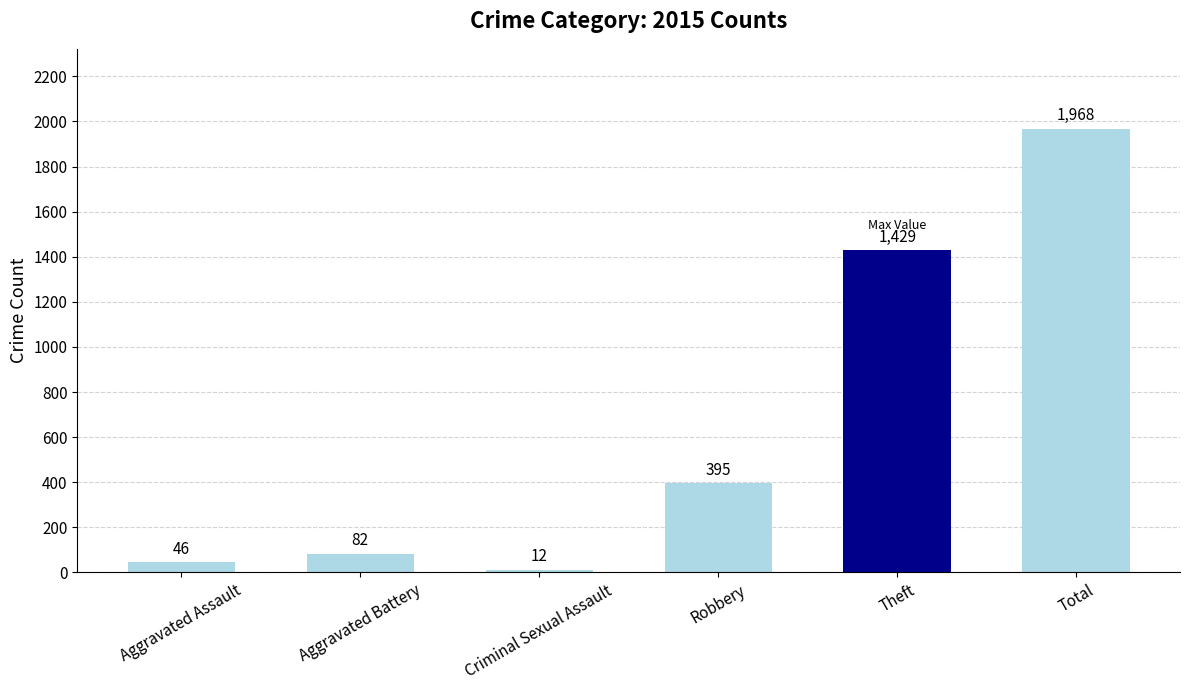

What is the value of the 3rd bar from the left?

12